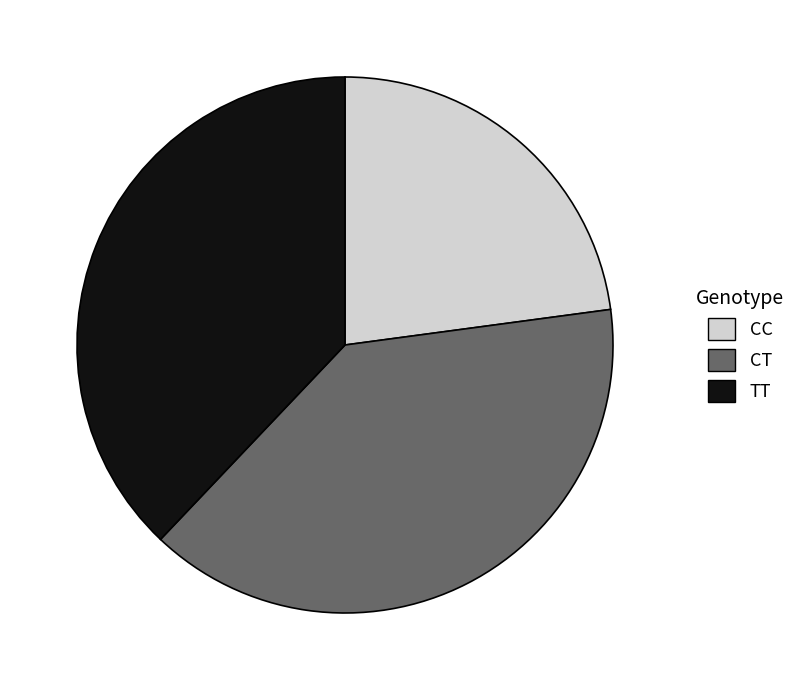

Does CT account for over 50% of the chart?

No